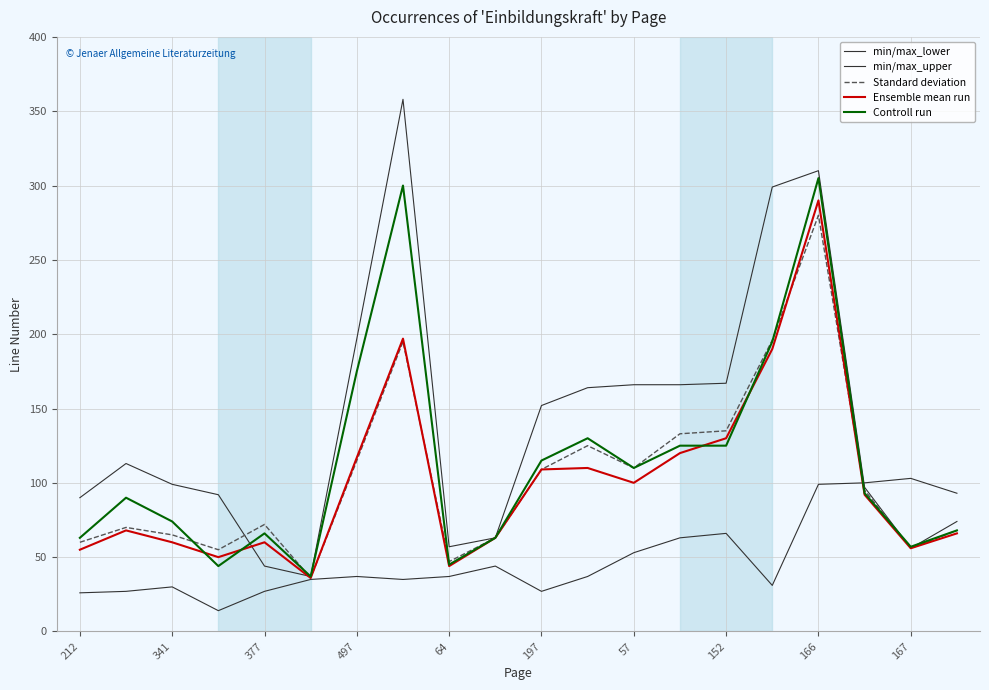

Reading left to right, list all the values displayed in this chart.

min/max_lower: 26	27	30	14	27	35	37	35	37	44	27	37	53	63	66	31	99	100	103	93
min/max_upper: 90	113	99	92	44	37	197	358	57	63	152	164	166	166	167	299	310	97	56	74
Standard deviation: 60	70	65	55	72	36	115	195	47	63	109	125	110	133	135	196	280	95	56	68
Ensemble mean run: 55	68	60	50	60	36	117	197	44	63	109	110	100	120	130	190	290	92	56	66
Controll run: 63	90	74	44	66	37	175	300	45	63	115	130	110	125	125	195	305	93	57	68